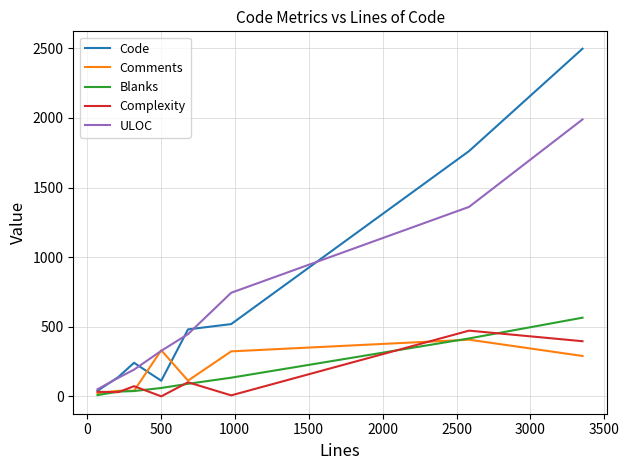

What is the highest value of the ULOC series?

1989